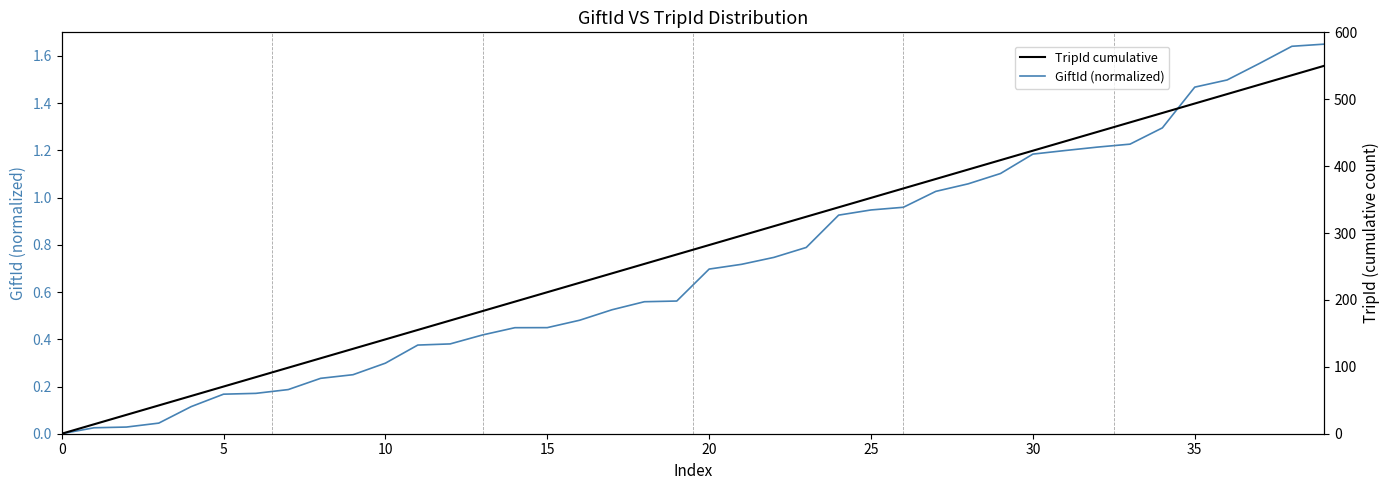

At which category does the chart reach its peak across all series?

39